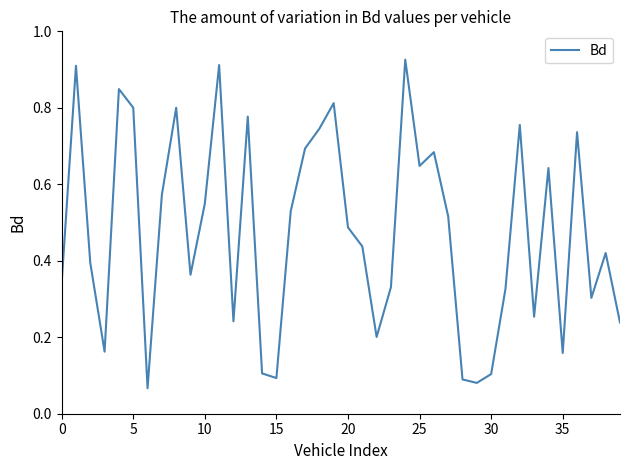

What is the sum of all values?

19.1